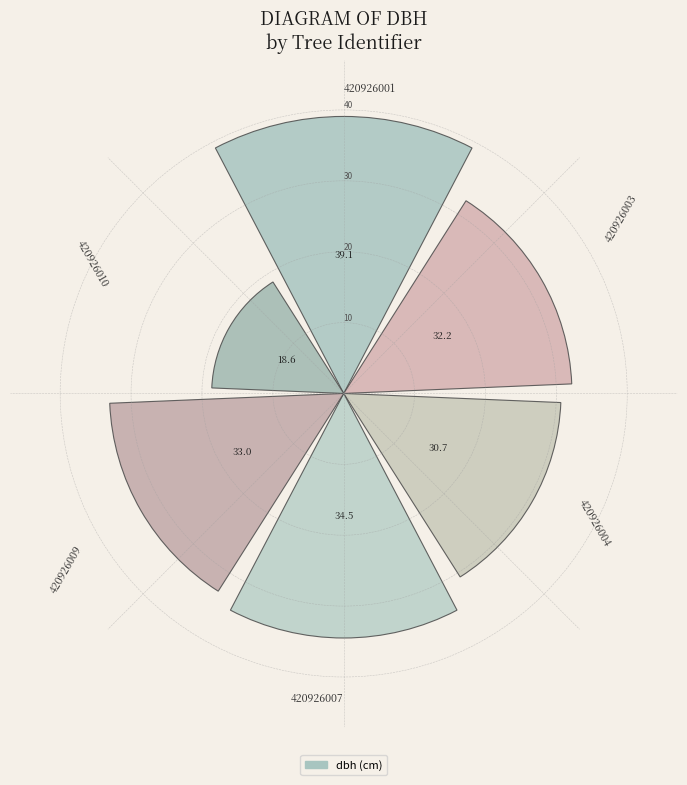

What is the value of the 1st bar from the left?

39.1